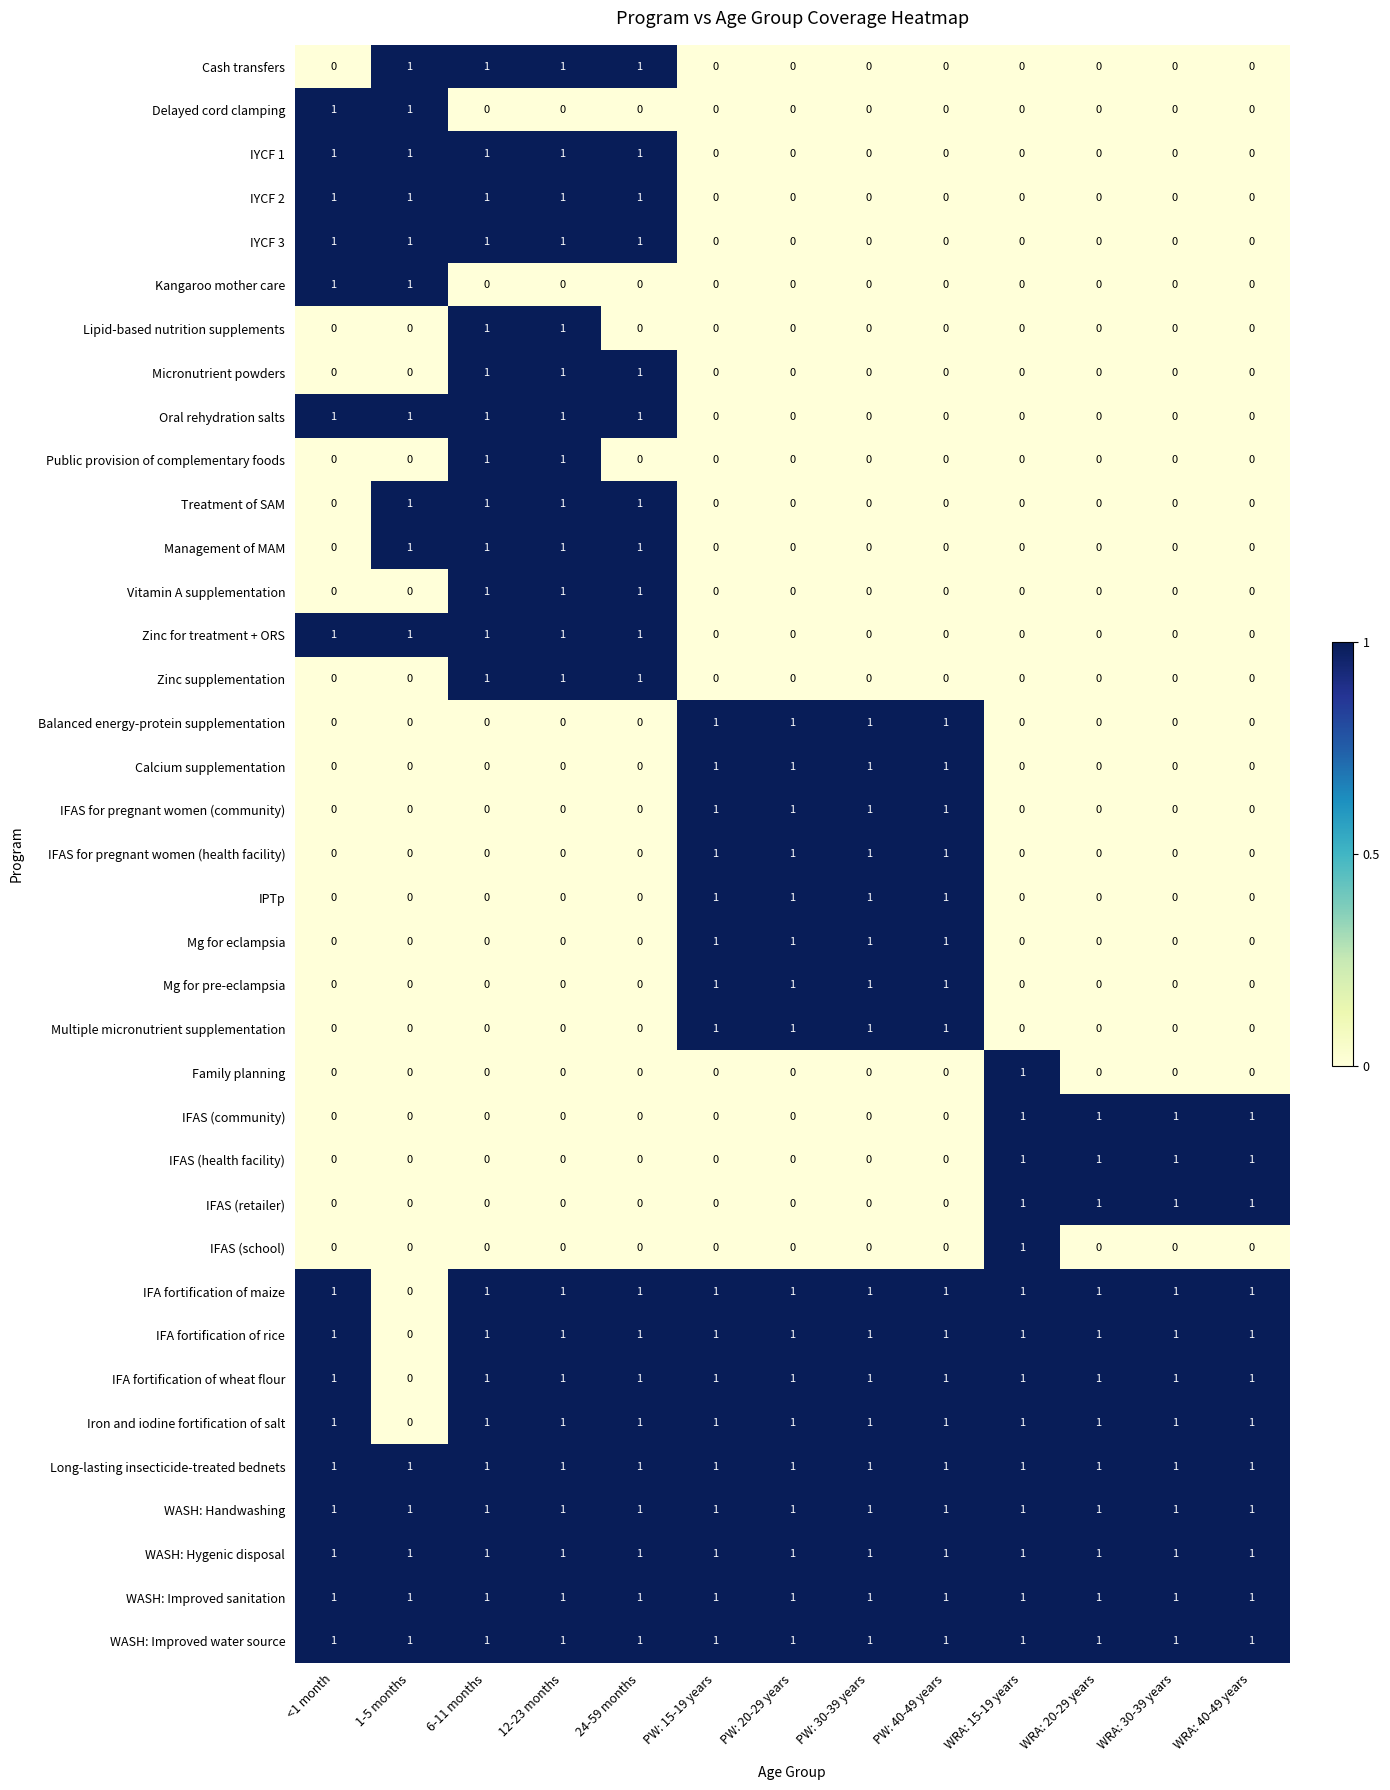

What is the sum of all Cash transfers values?

4